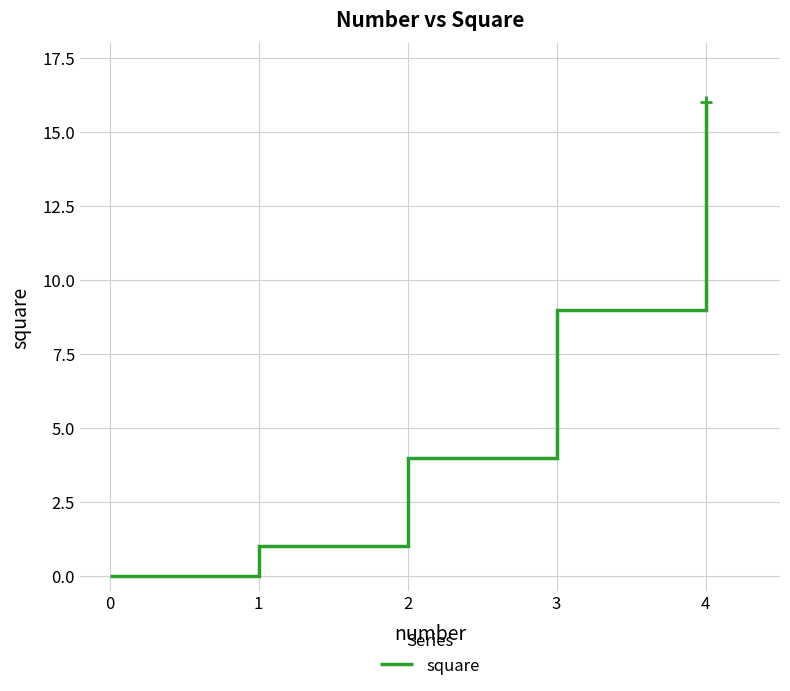

What is the difference between the maximum and second lowest values?

15